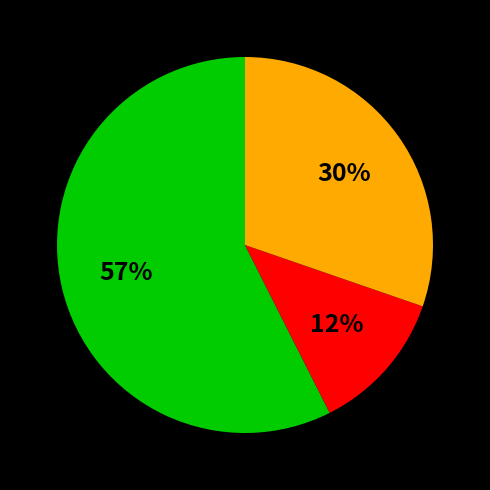

To the nearest percent, what is the average slice percentage?

33%